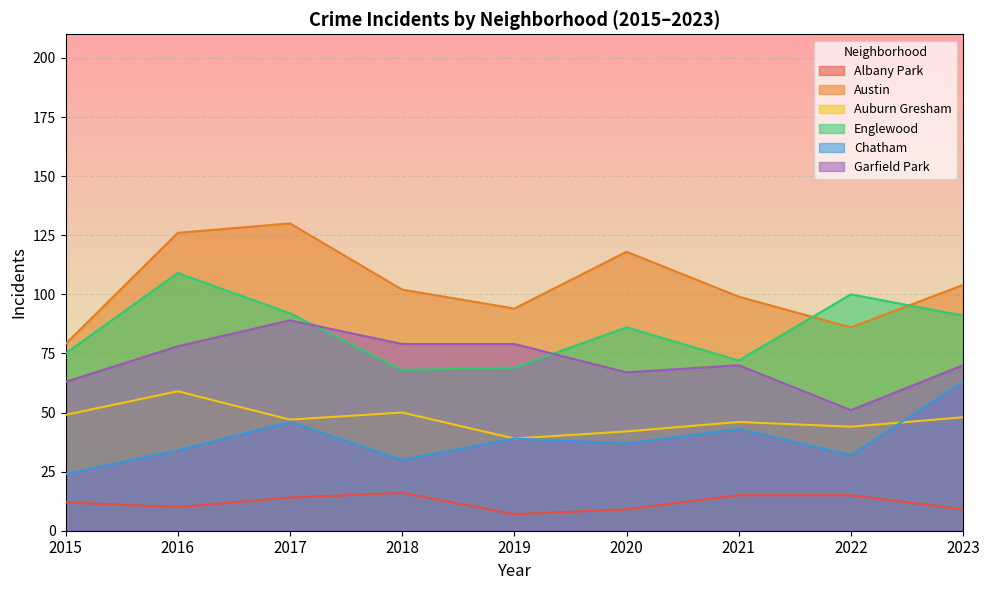

What is the total value across all series at 2023?

385